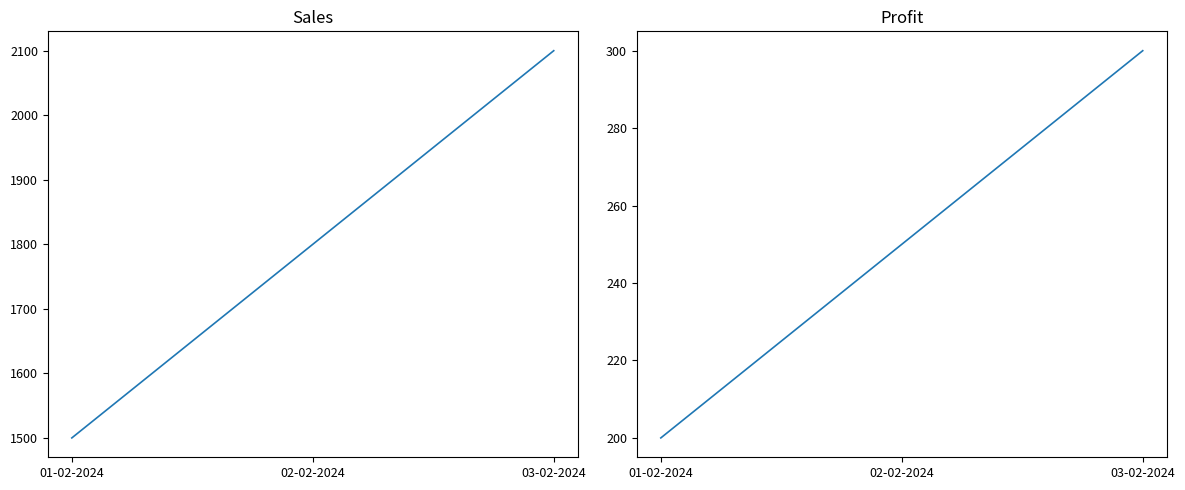

Rank the series by their average value, from lowest to highest.

Profit, Sales